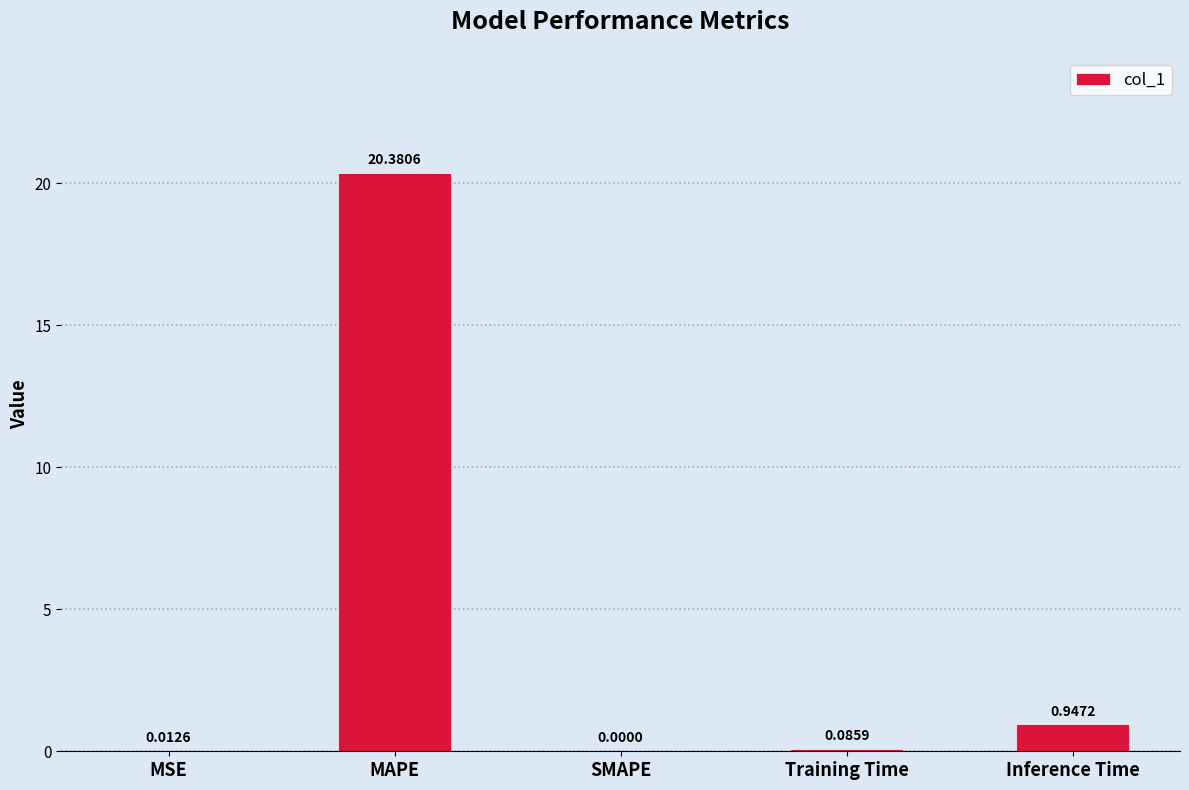

Between Training Time and Inference Time, which is larger?

Inference Time